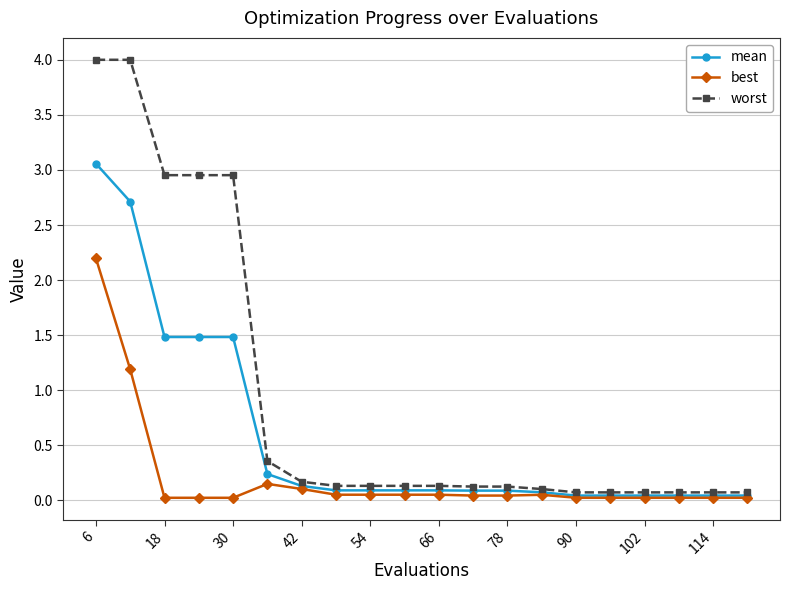

What is the greatest value displayed?

4.0